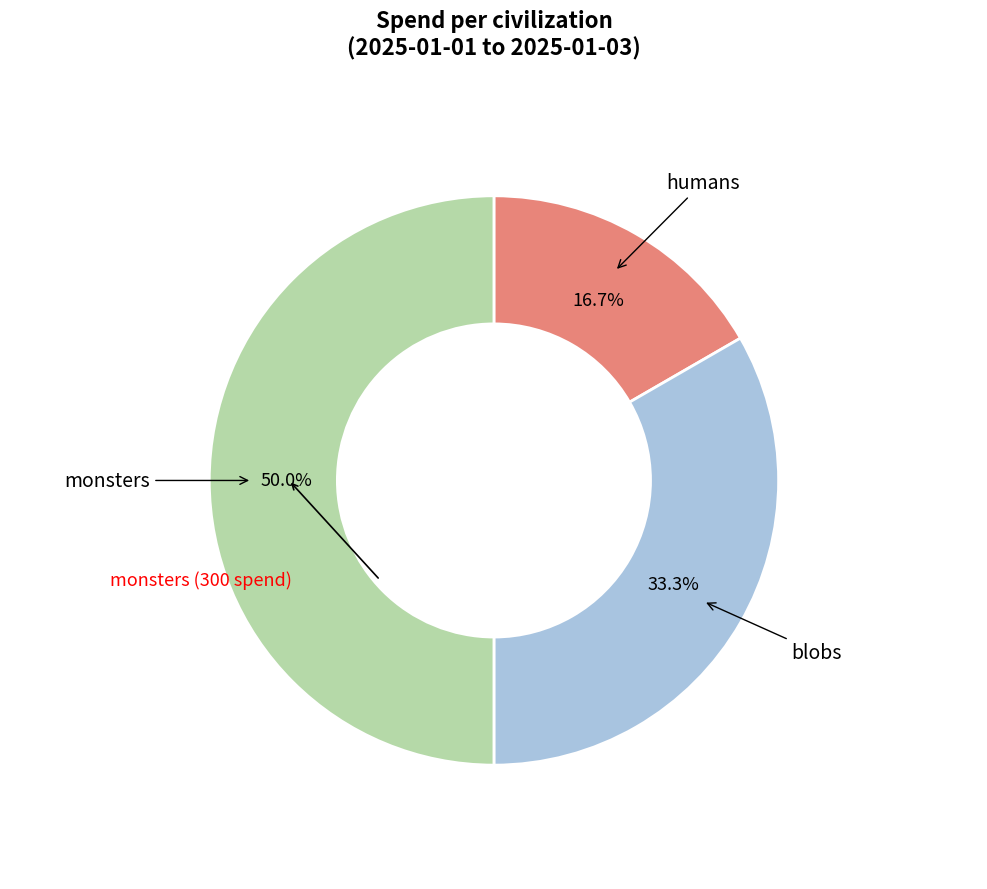

Count the number of slices in the pie.

3